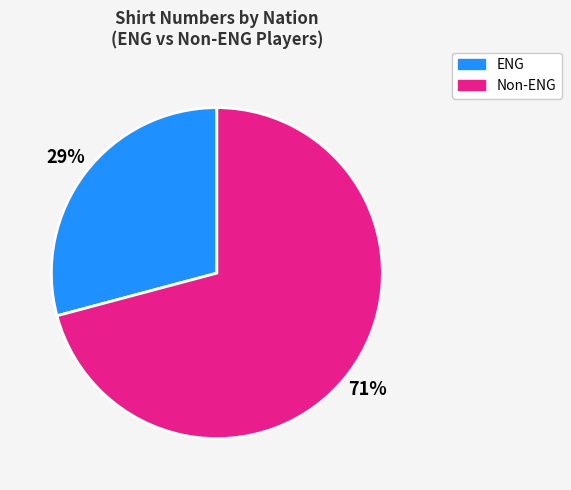

To the nearest percent, what is the average slice percentage?

50%